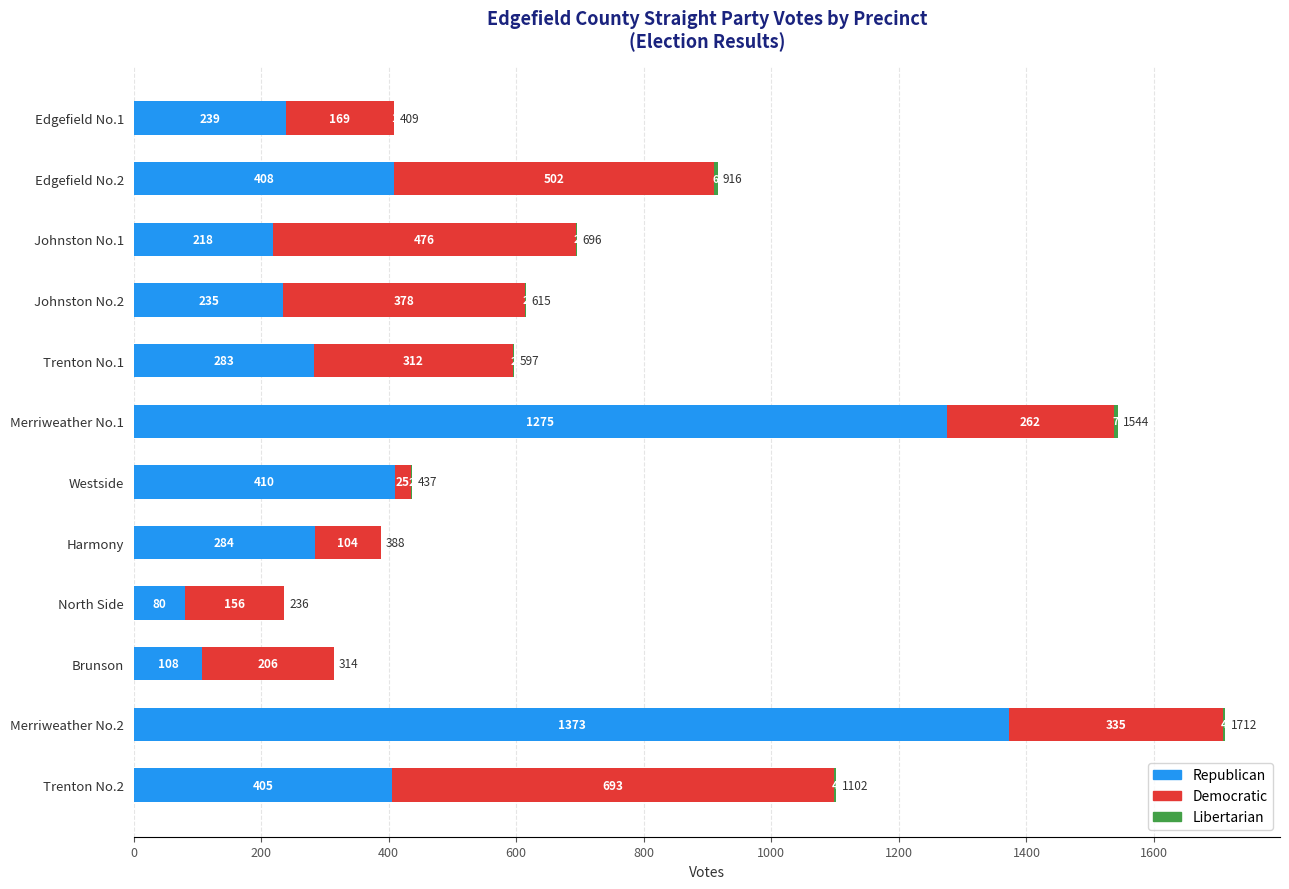

Is it true that Republican equals 687 at Edgefield No.2?

False